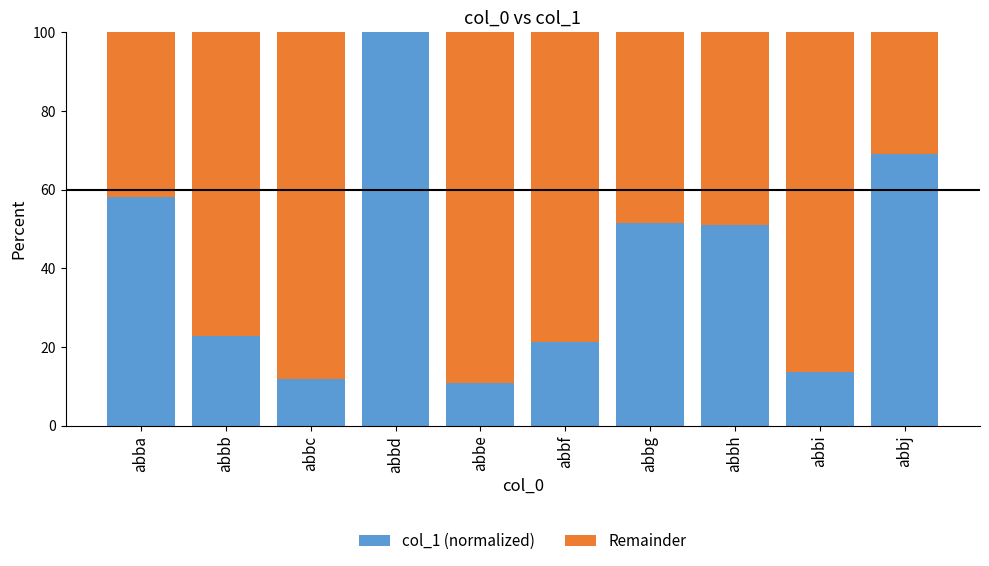

What is the highest value of the col_1 (normalized) series?

100.0